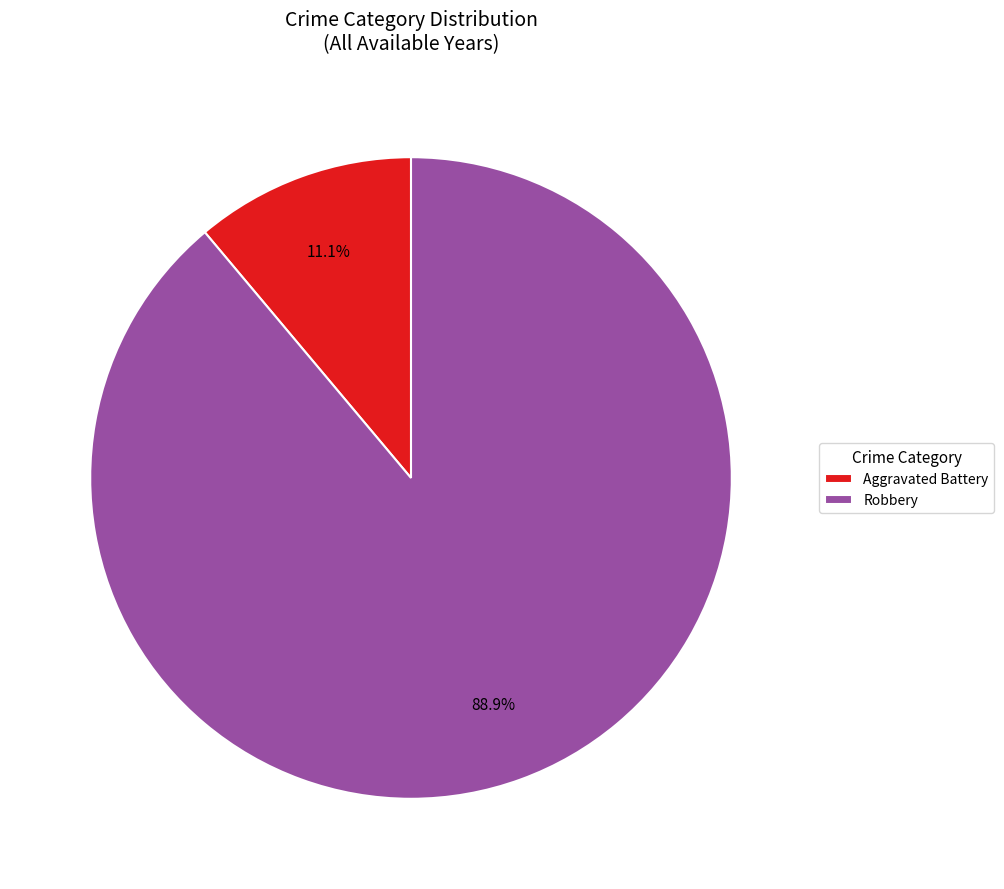

Is there any slice that represents more than half of the pie?

Yes